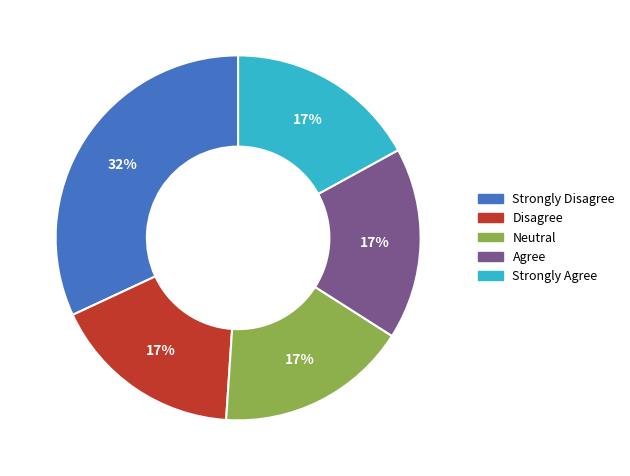

Is there any slice that represents more than half of the pie?

No